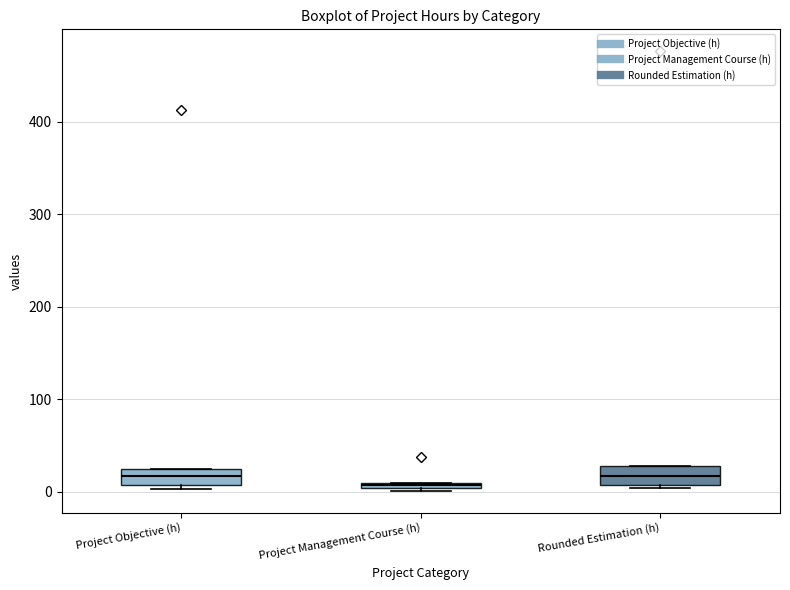

Where is the upper edge of the box for Project Objective (h) on the y-axis? The values are not printed on the chart, so give them approximately, as read against the axis.

20